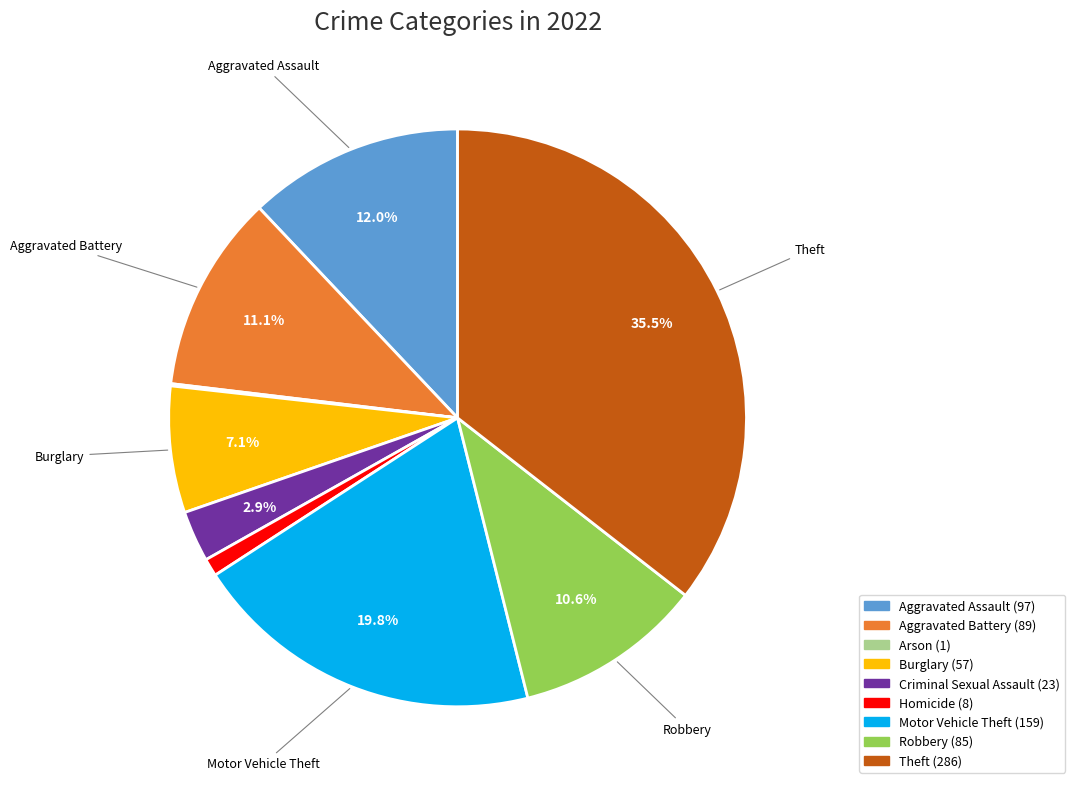

Which has a higher value, Aggravated Assault or Burglary?

Aggravated Assault